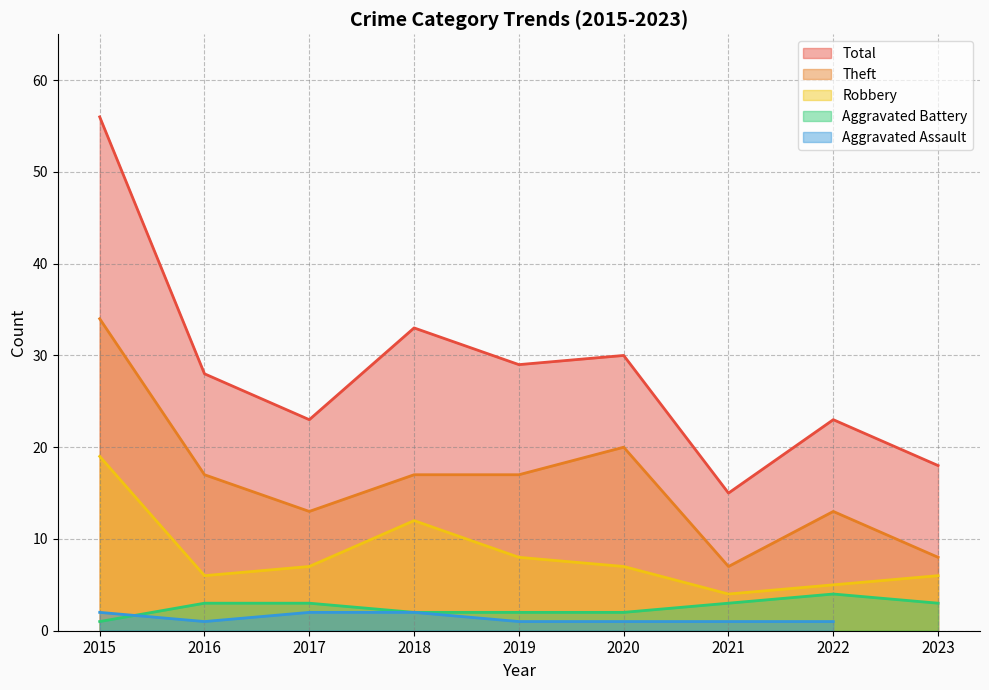

What is the value of the Aggravated Battery point at the 3rd from the left?

3